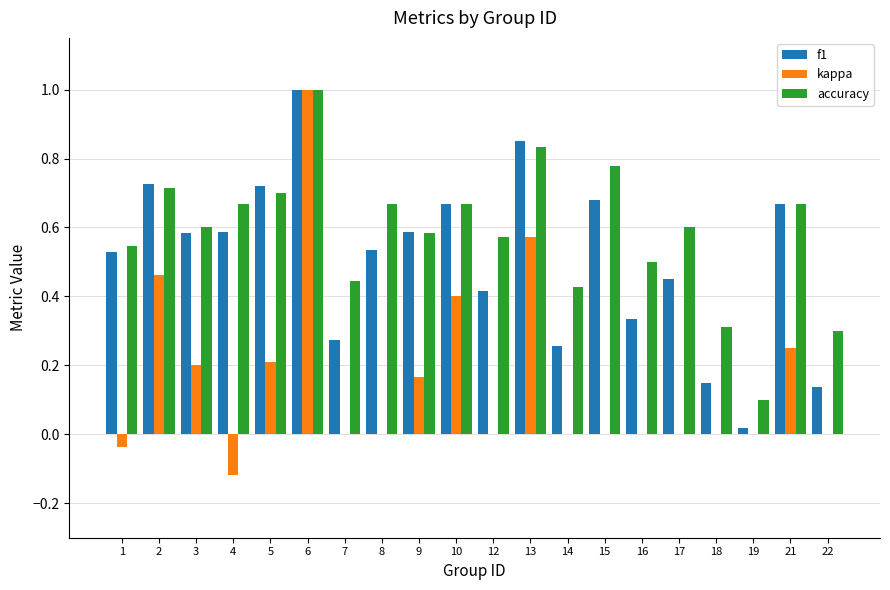

At which category is the sum across all series the highest?

6